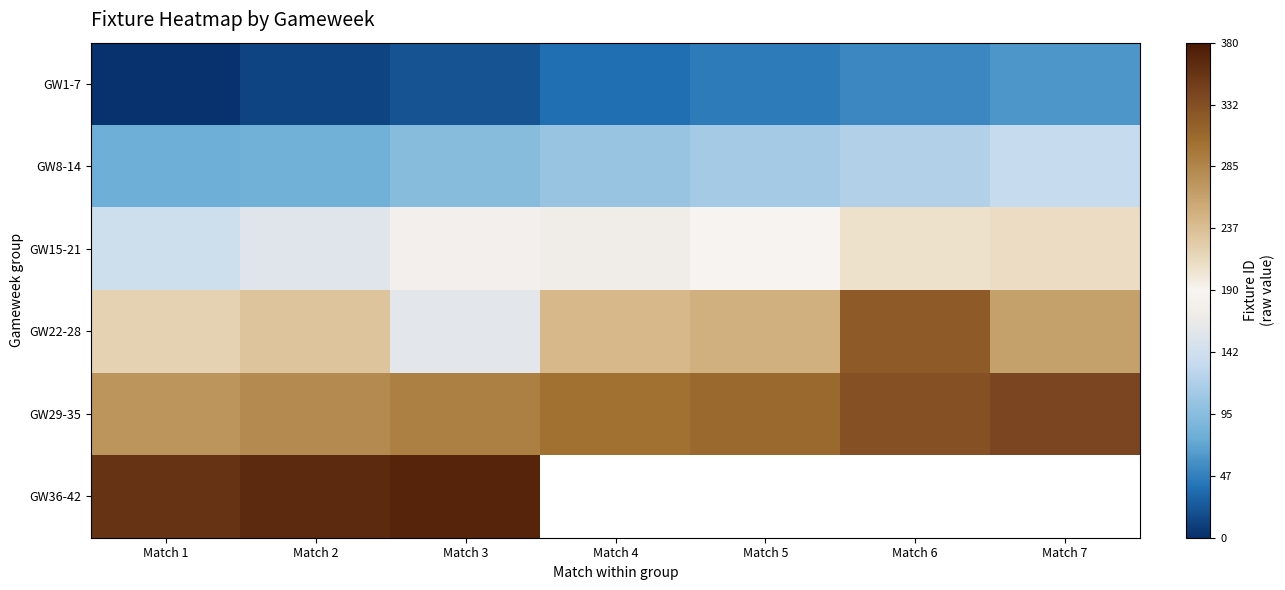

How many distinct data groups are displayed?

6